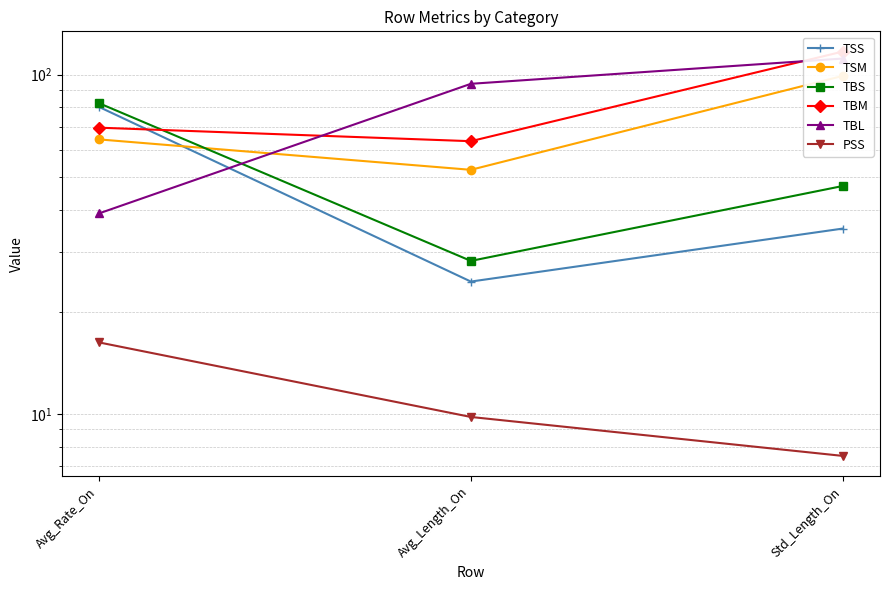

Which series has the largest total across all categories?

TBM